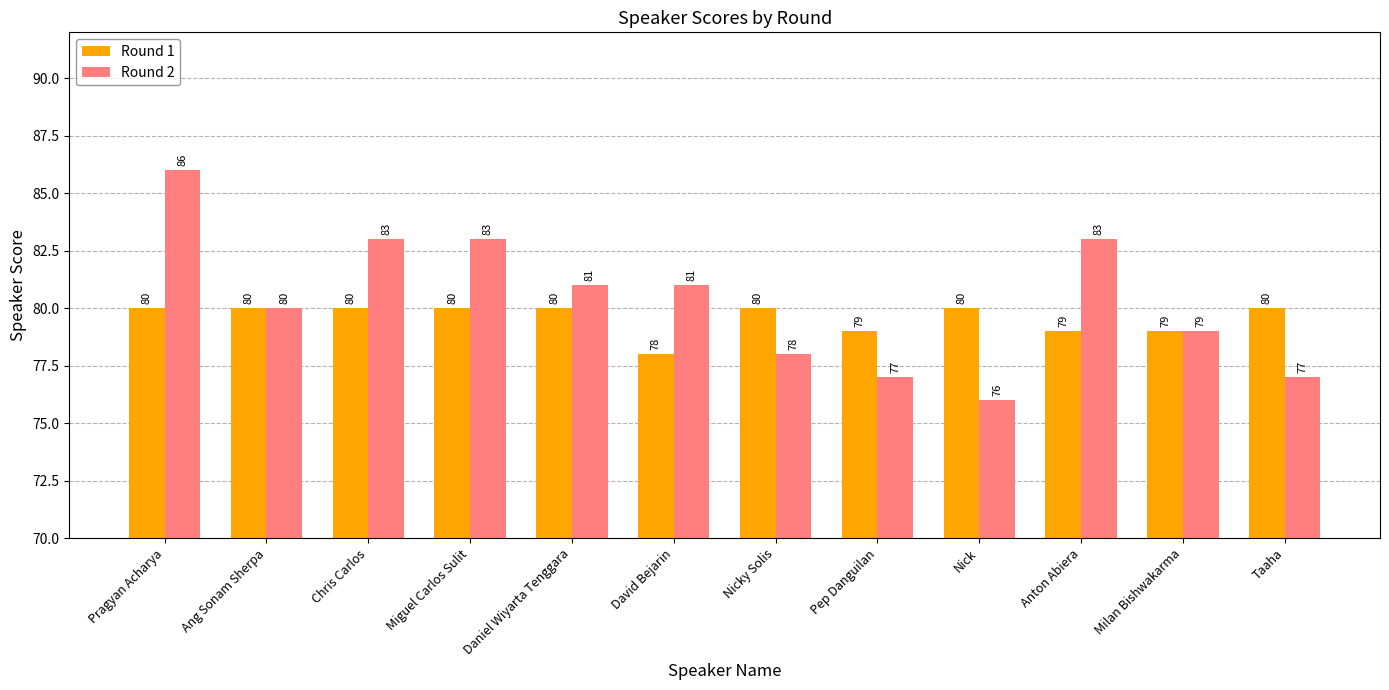

Count the number of data series in this chart.

2